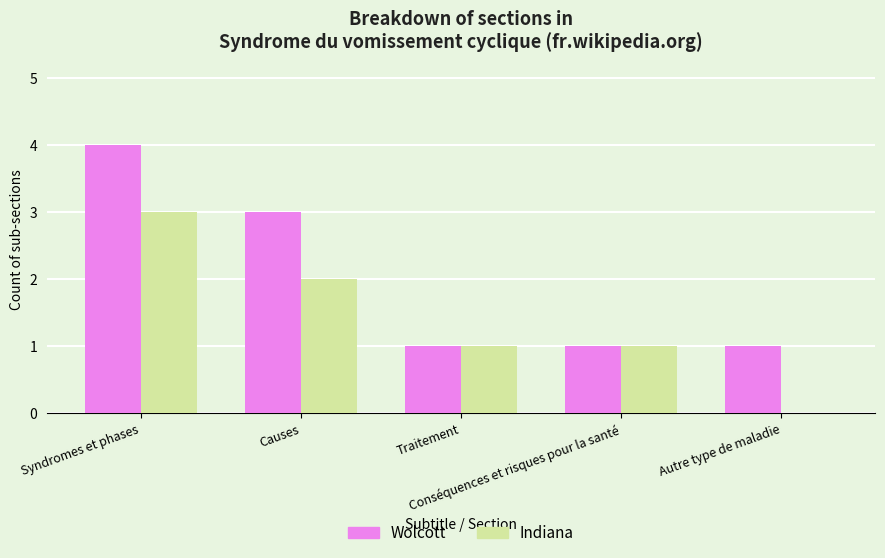

What is the sum of the Wolcott values at Syndromes et phases and Causes?

7